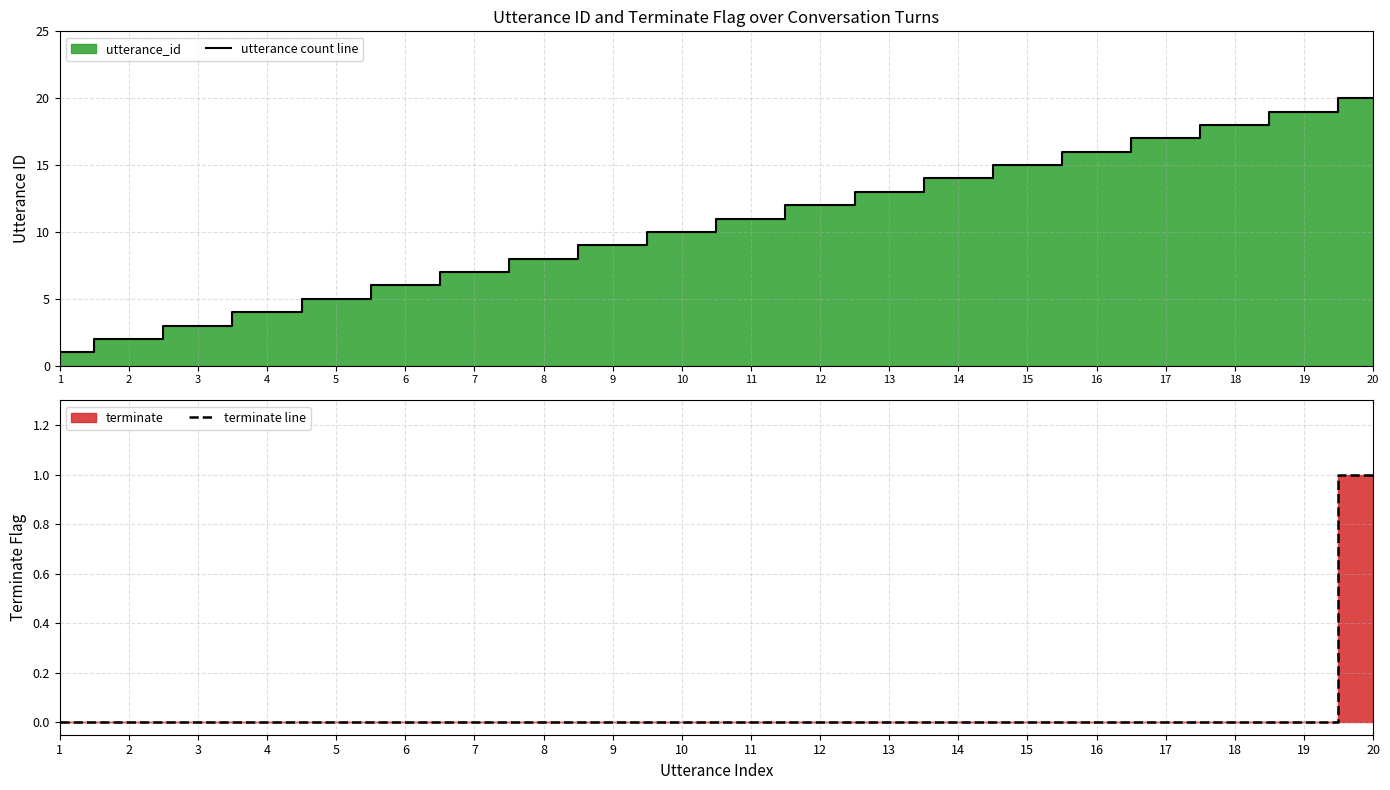

True or false: terminate line and utterance count line intersect in this chart.

False